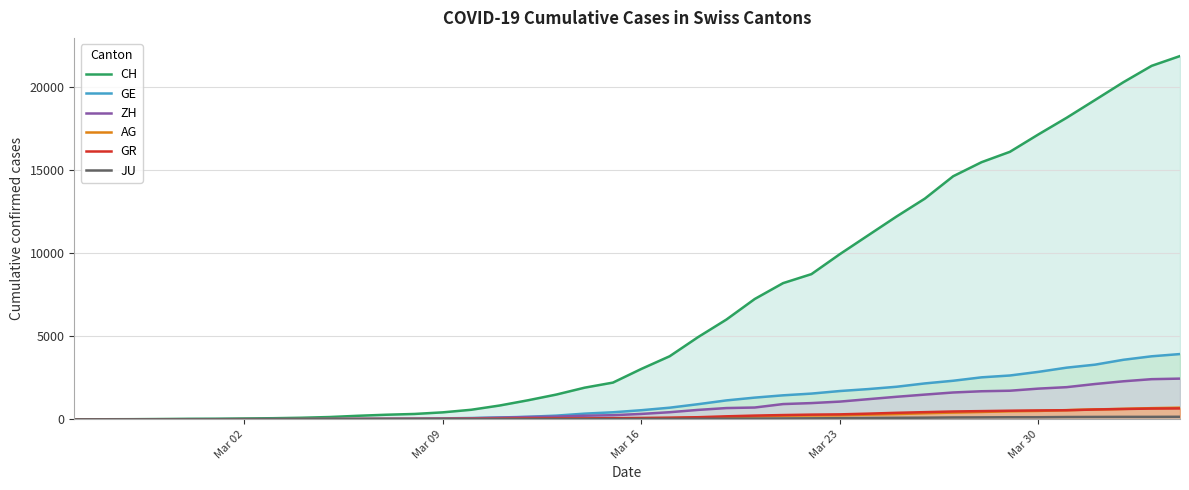

What is the greatest value displayed?

21855